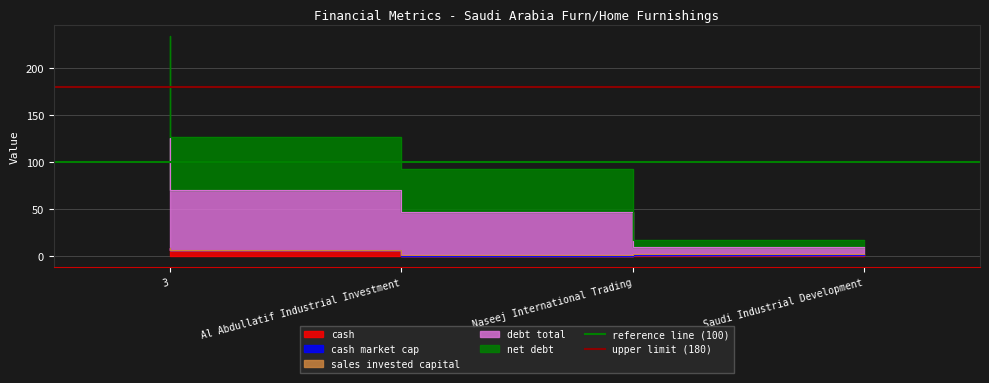

Which series has the largest total across all categories?

upper limit (180)